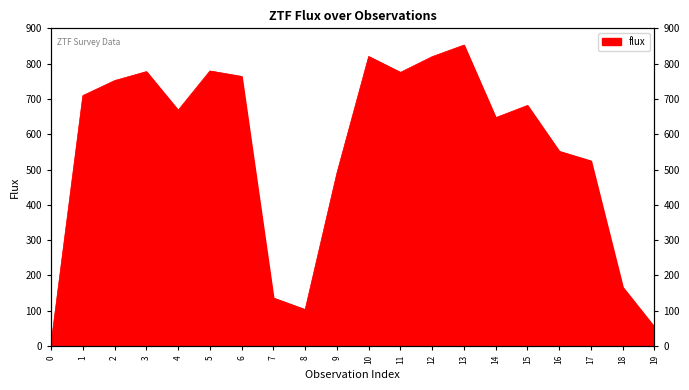

What is the ratio of the value at 9 to the value at 17?

0.9